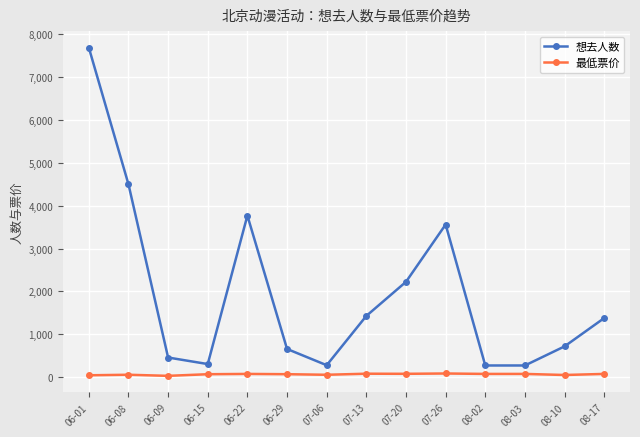

Does the chart display data point markers on the line(s)?

Yes